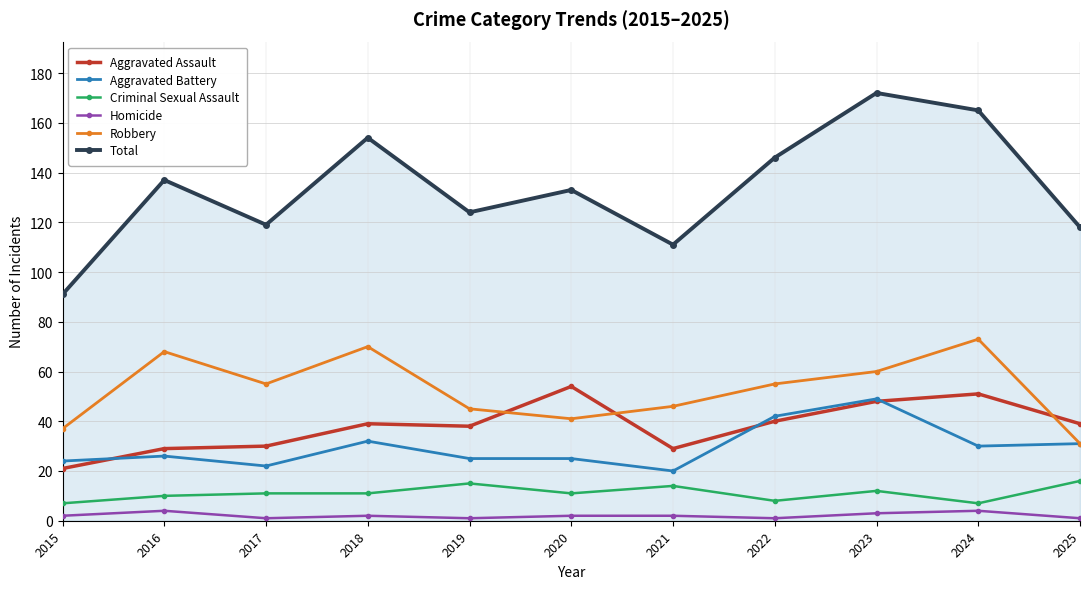

How many data points does each series have?

11